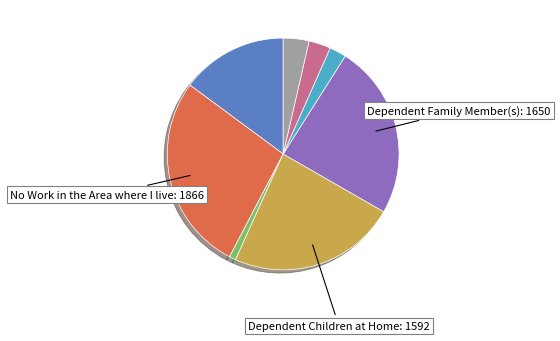

Is there a majority slice in this chart?

No